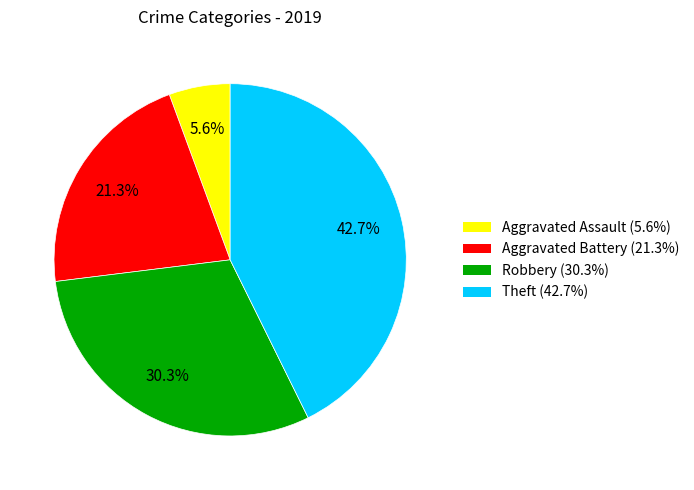

What is the largest slice in the pie chart?

Theft